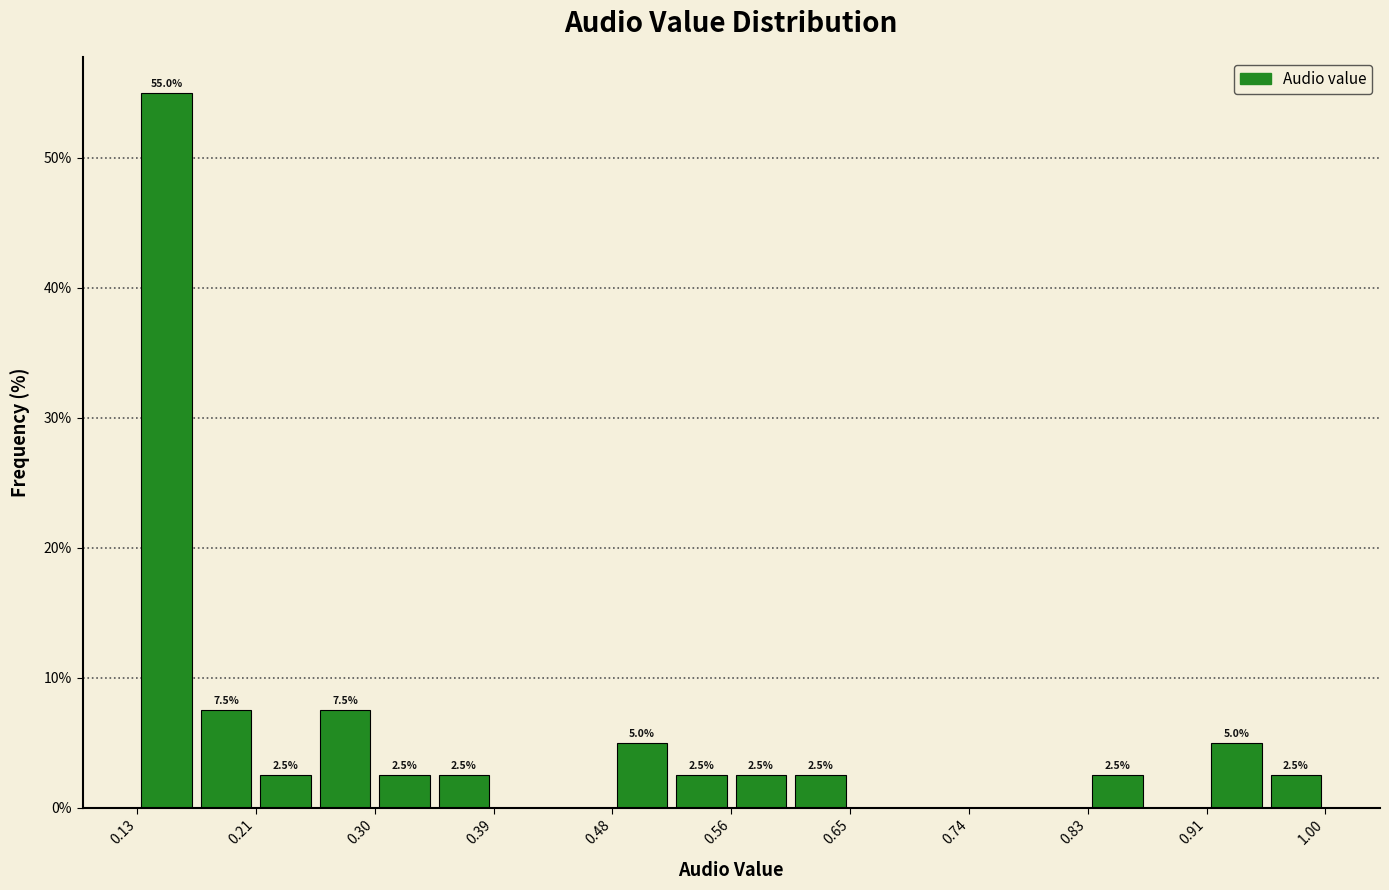

Over which range of the x-axis is the bar tallest?

0.13 to 0.17